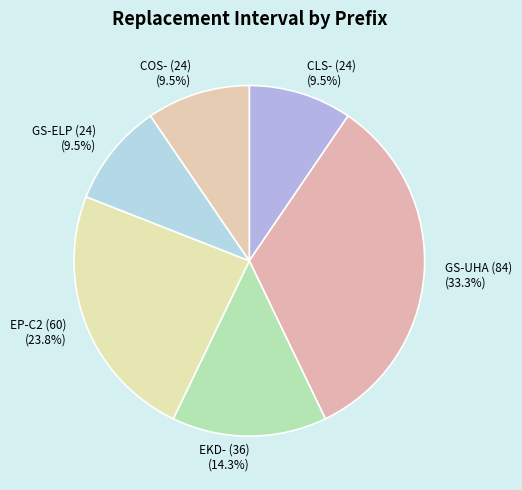

Is the sum of COS- (24) (9.5%) and CLS- (24) (9.5%) greater than half?

No